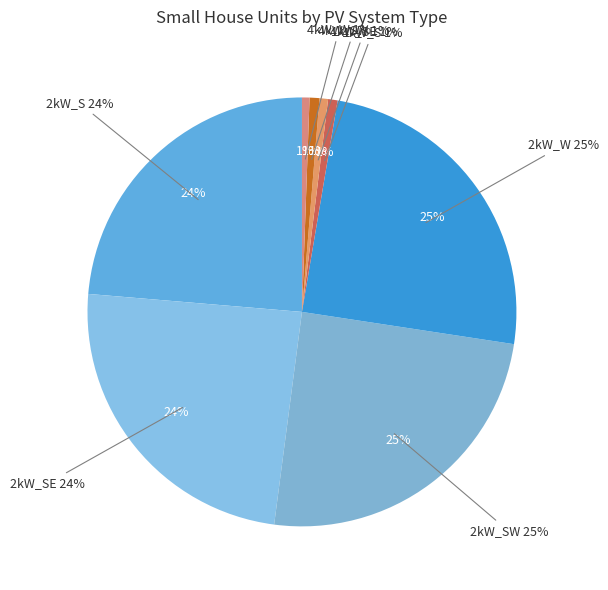

Rank the categories by value from lowest to highest.

6kW_S, 6kW_SE, 6kW_SW, 6kW_W, 4kW_W, 4kW_SE, 4kW_S, 4kW_SW, 2kW_S, 2kW_SE, 2kW_SW, 2kW_W